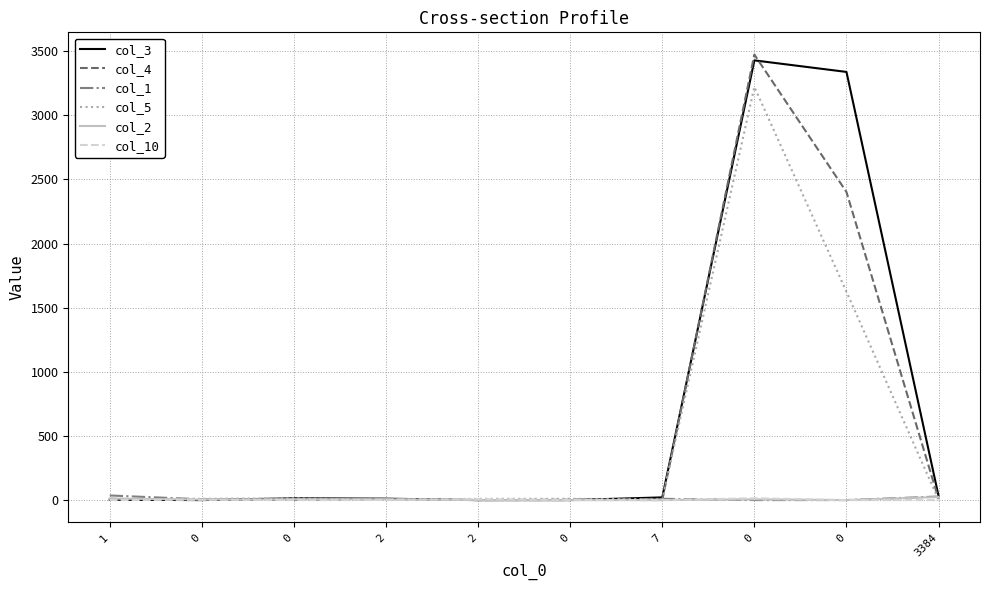

Reading right to left, what are all the values shown in this chart?

col_3: 32	3338	3428	21	0	0	11	14	0	3
col_4: 8	2402	3473	0	3	0	8	6	2	10
col_1: 28	0	0	10	0	0	9	1	6	36
col_5: 2	1624	3221	5	10	10	0	14	10	2
col_2: 24	0	6	0	0	0	6	7	4	12
col_10: 0	0	14	0	0	7	1	0	3	0